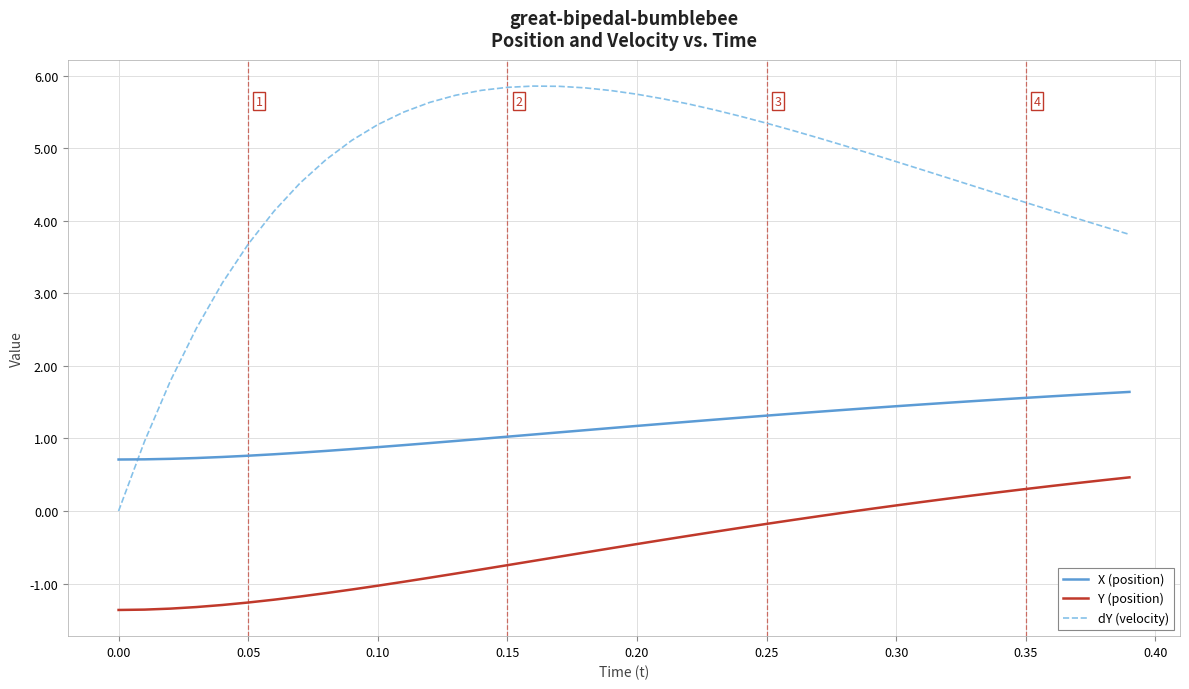

True or false: Y (position) and dY (velocity) intersect in this chart.

False